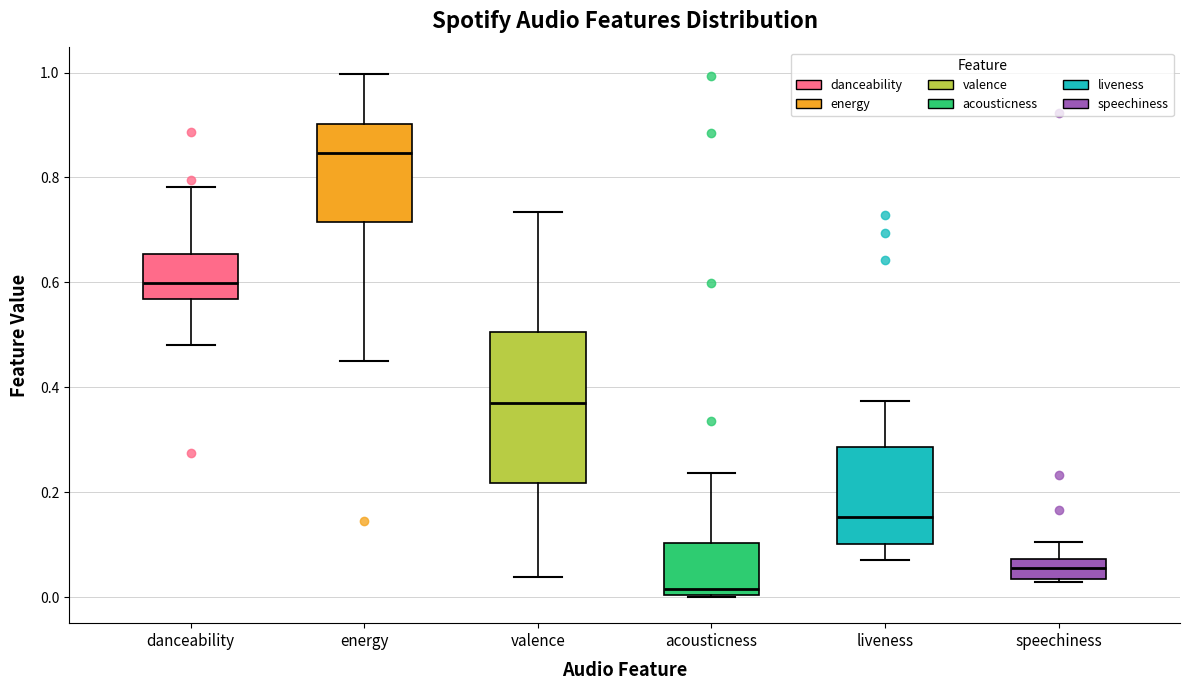

Comparing the boxes themselves (not the whiskers), which one is the tallest?

valence